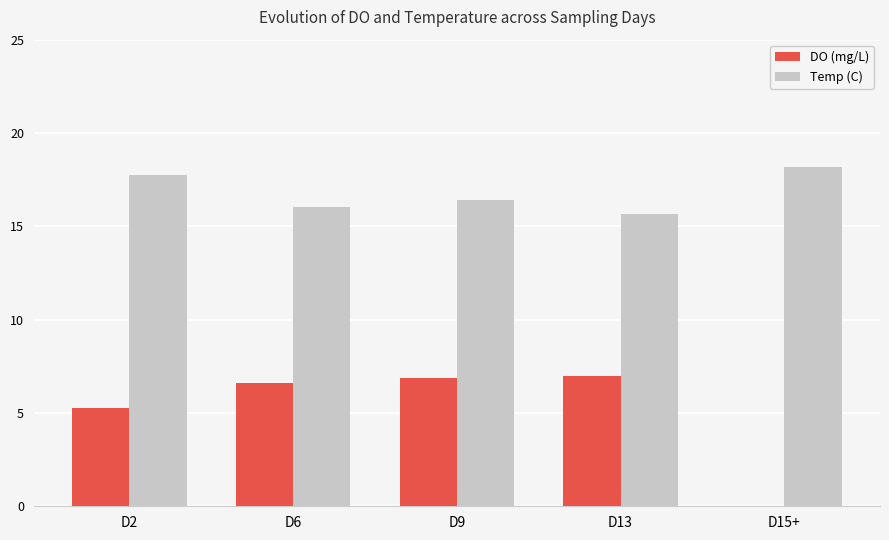

True or false: DO (mg/L) has a value of 8.6 at D2.

False